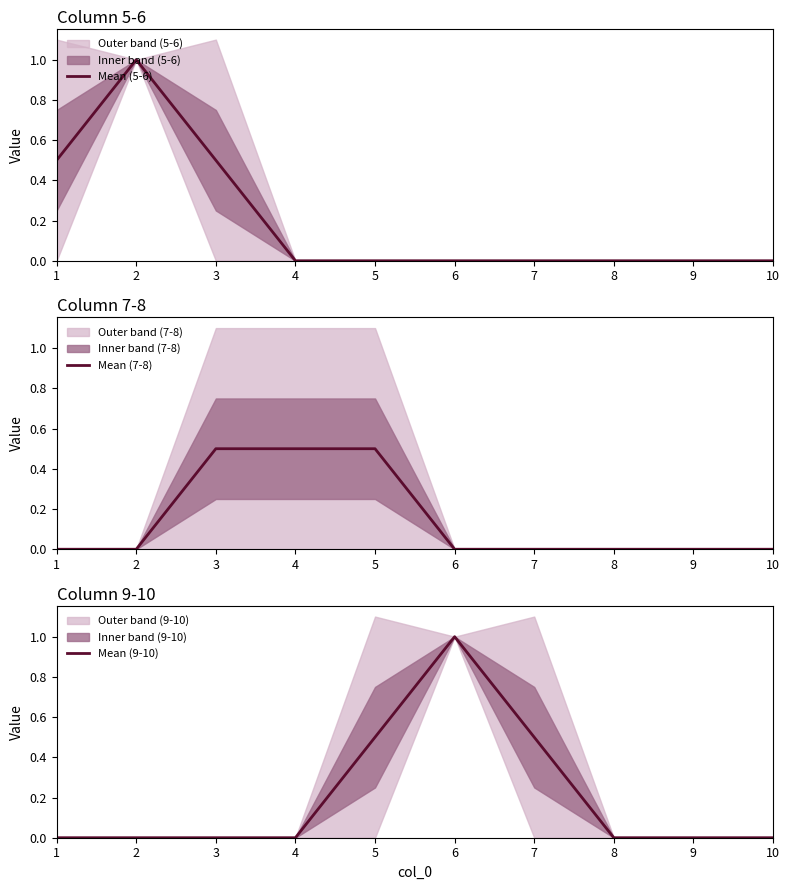

Count the Mean (5-6) values in the range 0 to 1.

10